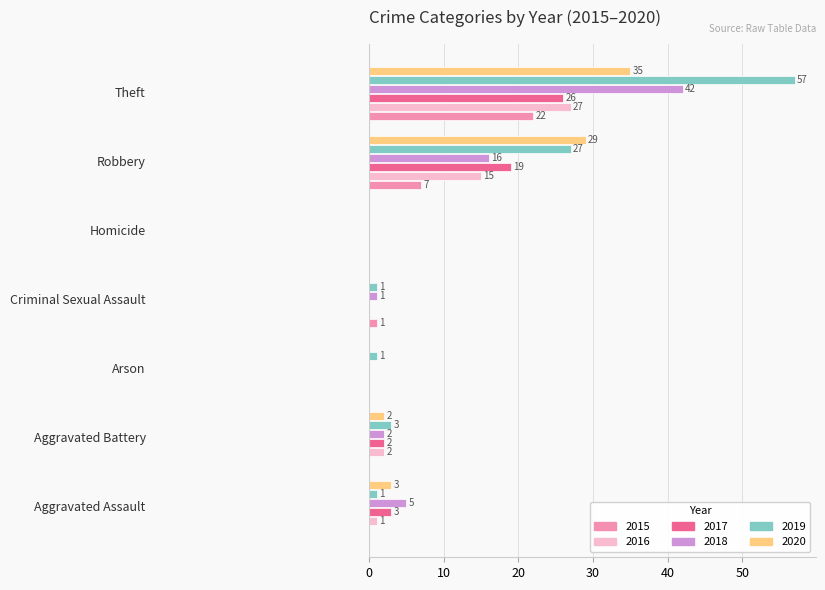

Which series has the largest total across all categories?

2019